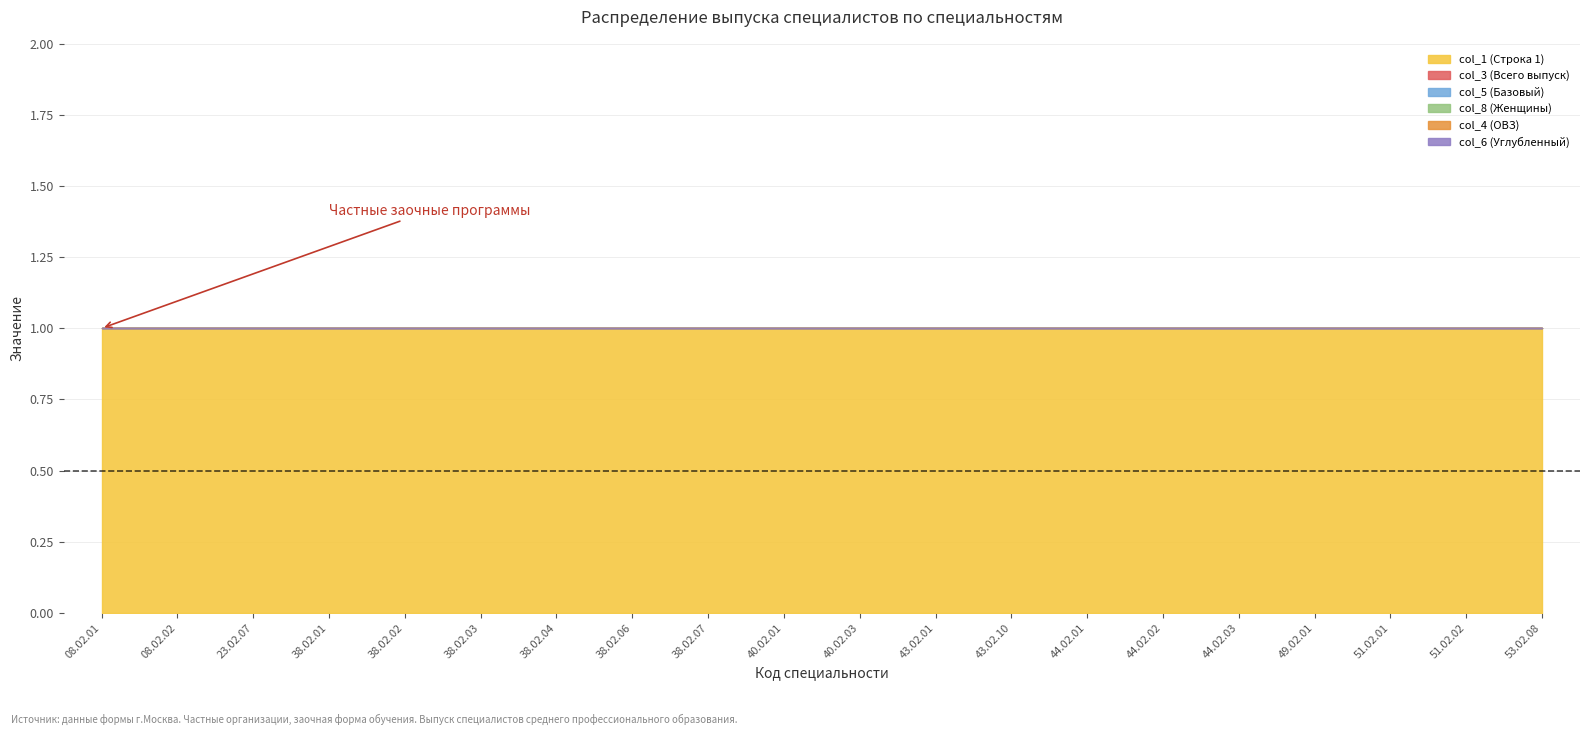

At which label is col_6 (Углубленный) closest to 0?

08.02.01